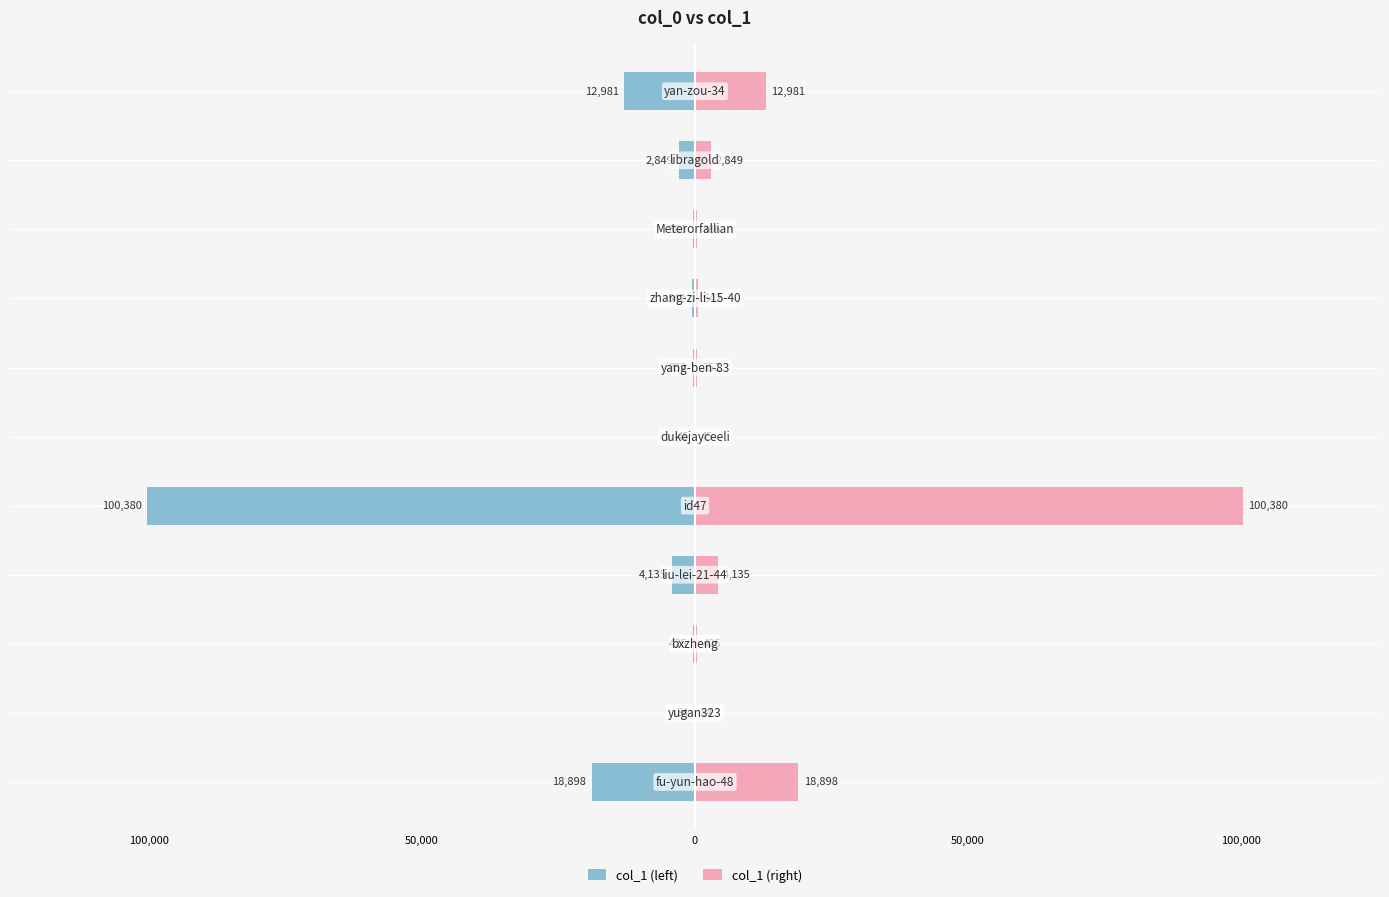

Is the value of col_1 (left) at 8 greater than the value of col_1 (right) at 8?

No